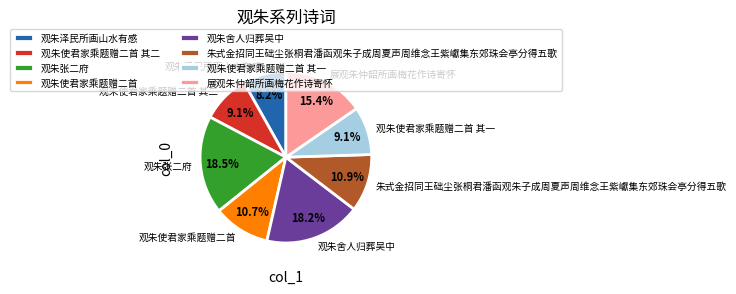

To the nearest percent, what portion does 朱式金招同王础尘张桐君潘函观朱子成周夏声周维念王紫巘集东郊珠会亭分得五歌 represent?

11%